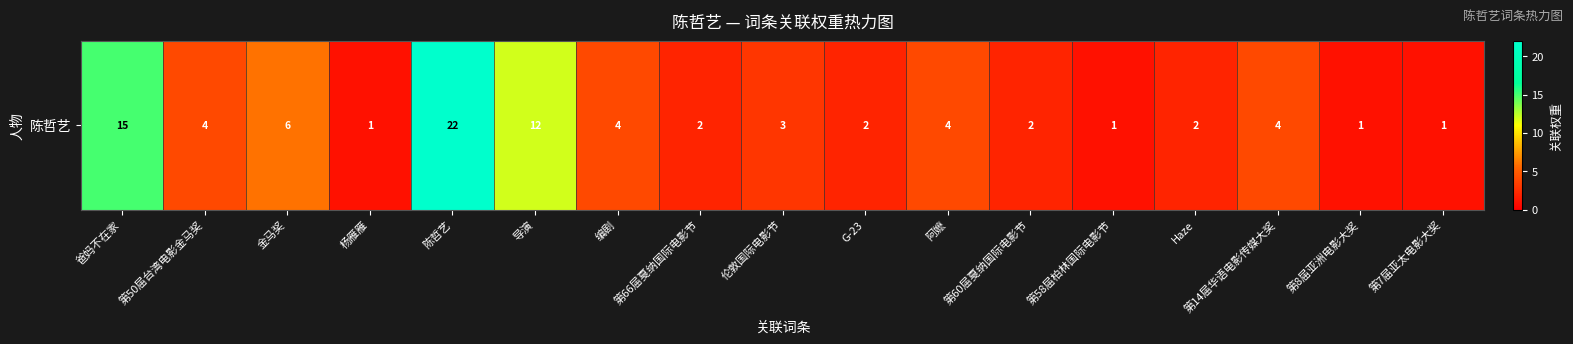

Rank the categories by value from highest to lowest.

陈哲艺, 爸妈不在家, 导演, 金马奖, 第50届台湾电影金马奖, 编剧, 阿嬷, 第14届华语电影传媒大奖, 伦敦国际电影节, 第66届戛纳国际电影节, G-23, 第60届戛纳国际电影节, Haze, 杨雁雁, 第58届柏林国际电影节, 第8届亚洲电影大奖, 第7届亚太电影大奖